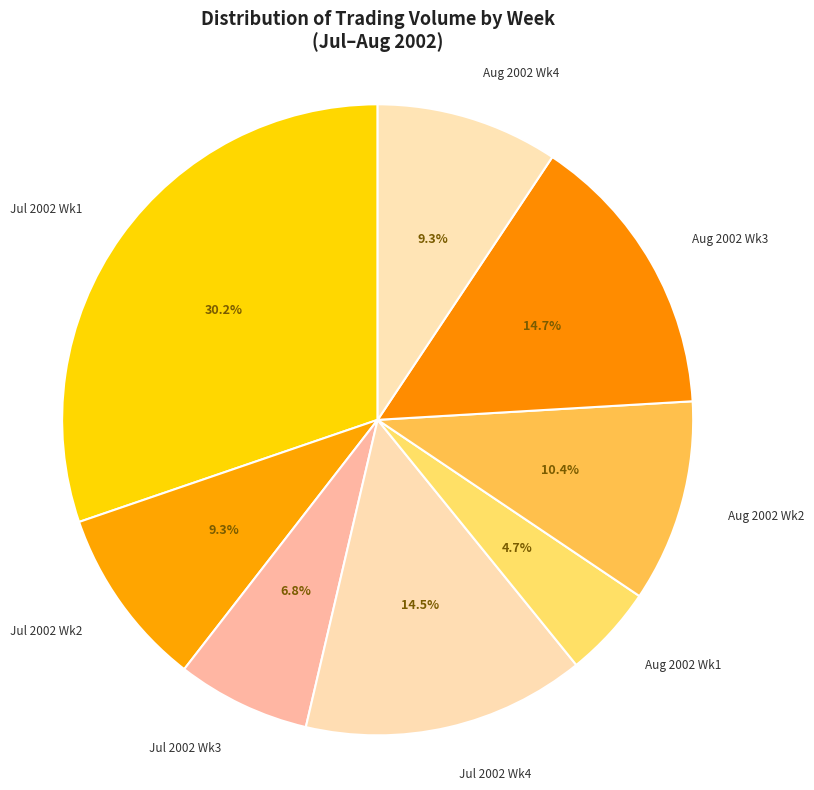

Approximately how many times larger is the value at Aug 2002 Wk4 compared to Jul 2002 Wk2?

1.0